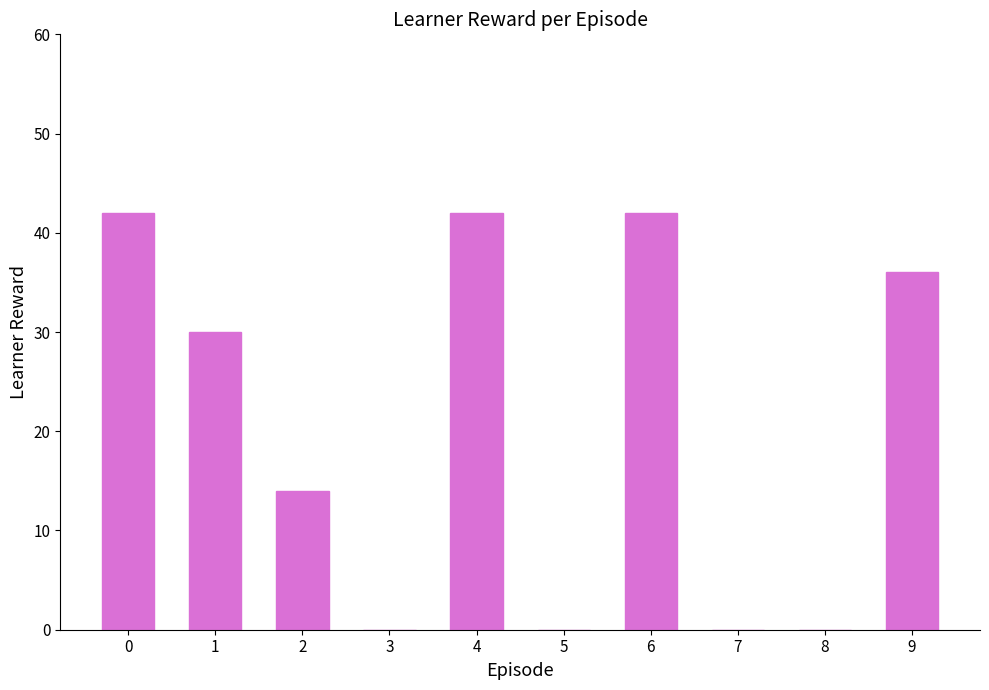

What is the sum of all values?

206